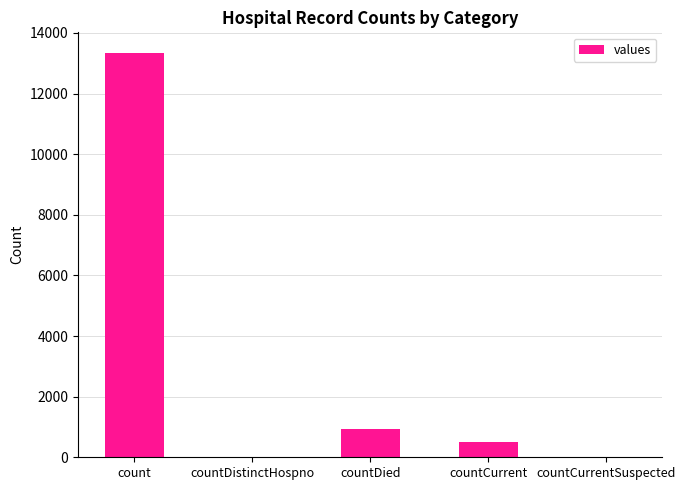

How many series are shown in this chart?

1